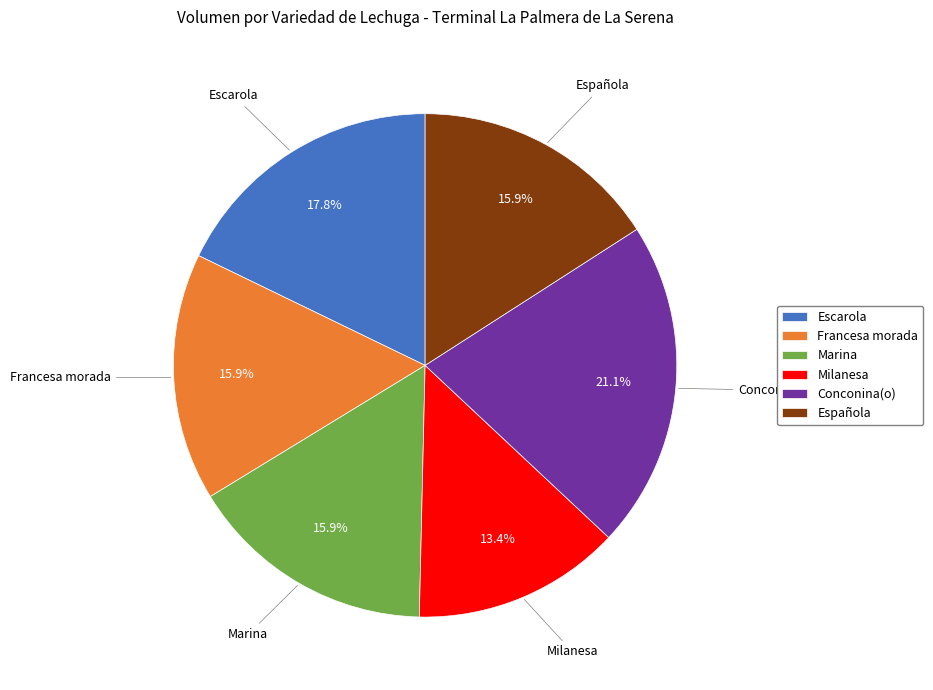

Is there any slice that represents more than half of the pie?

No